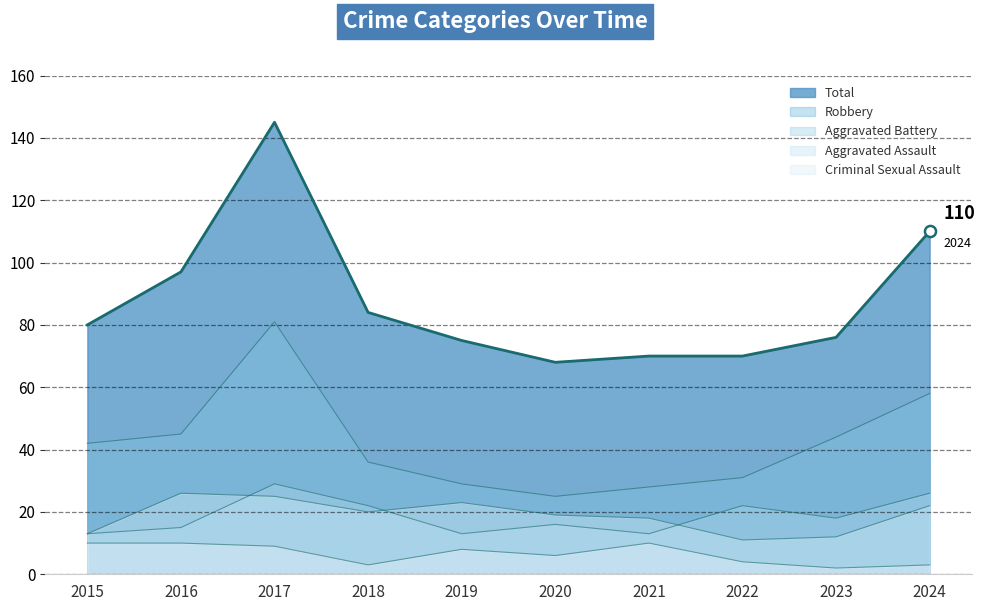

Which series changed the most between 2016 and 2018?

Total